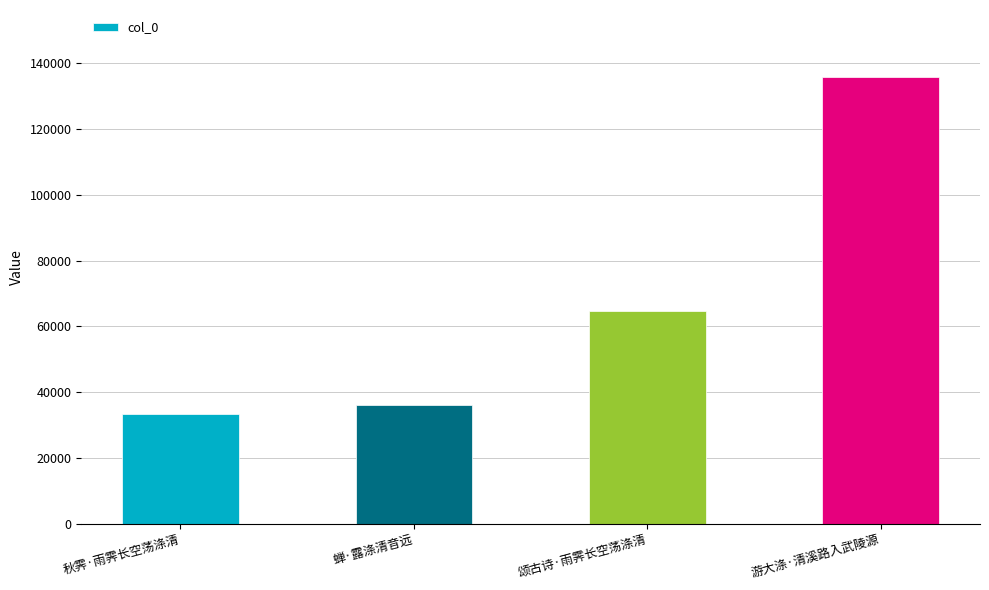

Reading left to right, list all the values displayed in this chart.

秋霁·雨霁长空荡涤清=33322	蝉·露涤清音远=36182	颂古诗·雨霁长空荡涤清=64793	游大涤·清溪路入武陵源=135816